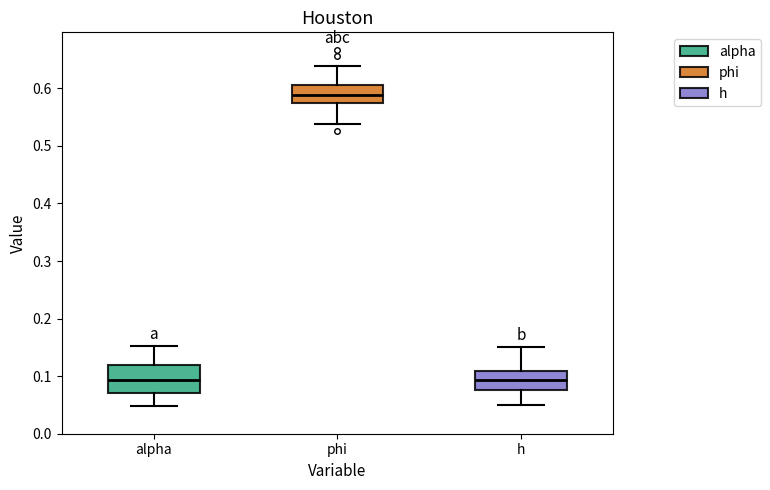

Reading left to right, read every box against the y-axis: the position of its median line, the range the box covers, and the ends of its whiskers. The values are not printed on the chart, so give them approximately, as read against the axis.

alpha: median 0.09, box 0.07 to 0.12, whiskers 0.05 to 0.15
phi: median 0.59, box 0.57 to 0.61, whiskers 0.54 to 0.64
h: median 0.09, box 0.08 to 0.11, whiskers 0.05 to 0.15